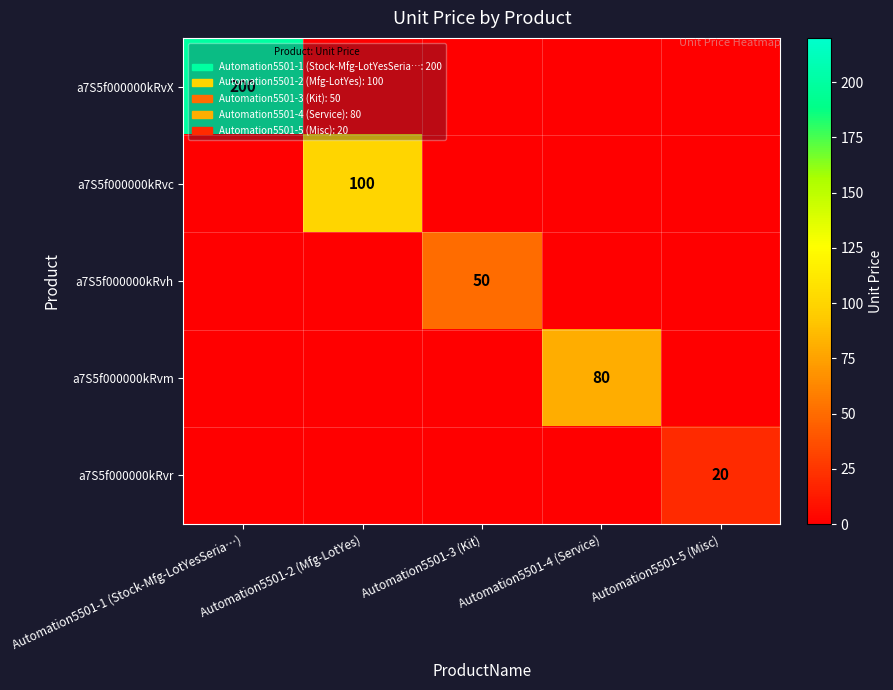

The value of a7S5f000000kRvr at Automation5501-5 (Misc) is 20. True or false?

True